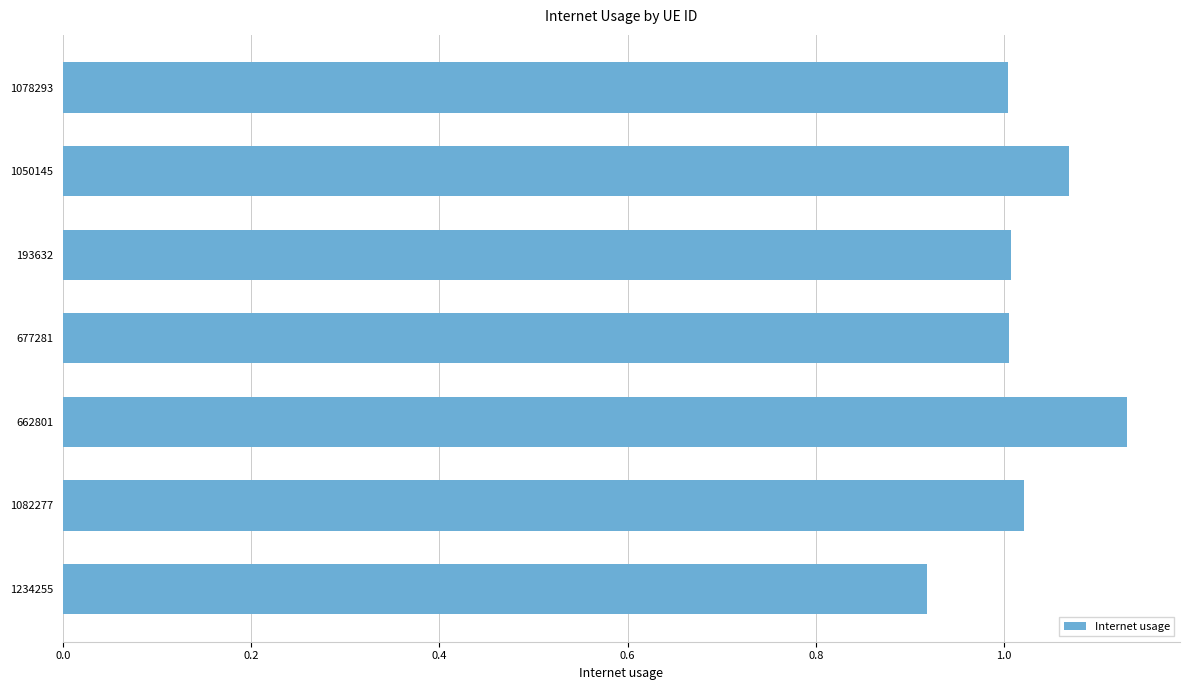

What is the change in value from 1234255 to 662801?

+0.2